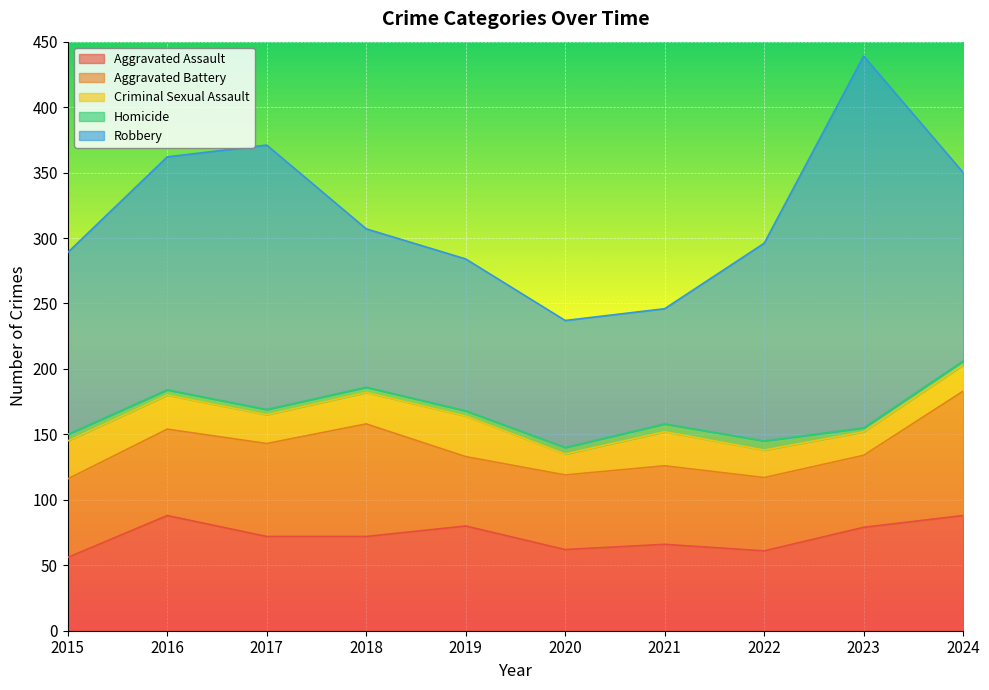

Reading right to left, transcribe all the data shown in this chart.

Aggravated Assault: 88	79	61	66	62	80	72	72	88	56
Aggravated Battery: 95	55	56	60	57	53	86	71	66	60
Criminal Sexual Assault: 20	18	21	26	16	31	24	22	26	29
Homicide: 3	3	7	6	5	4	4	4	4	5
Robbery: 144	284	151	88	97	116	121	202	178	139